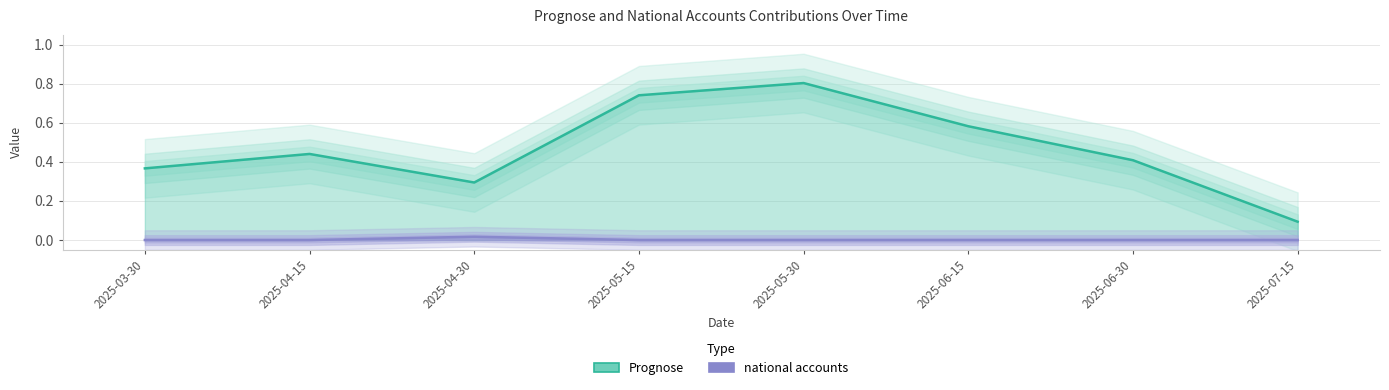

What position from the right is 2025-06-15?

3